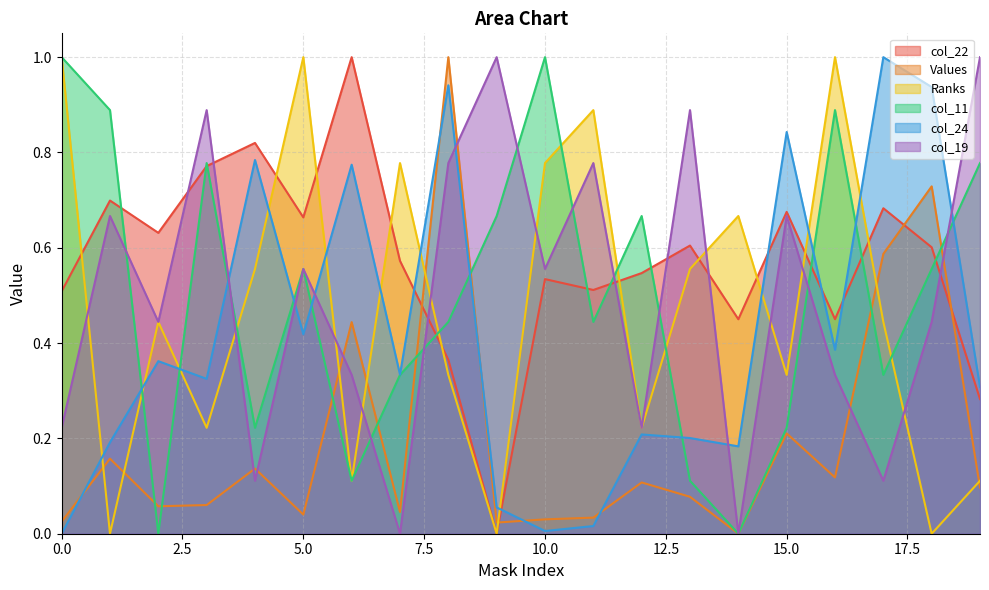

True or false: col_11 has a value of 1.4 at 0.0.

False